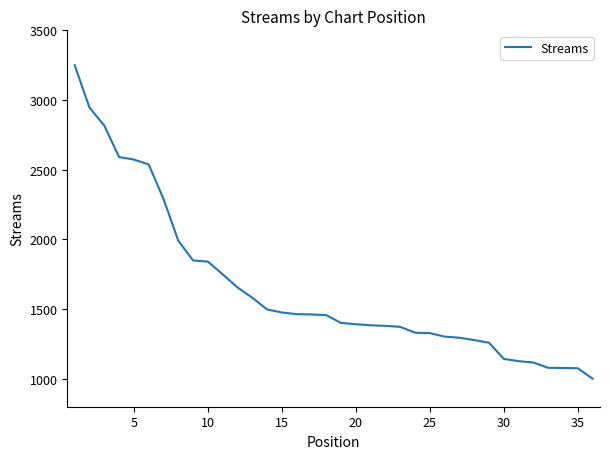

What is the difference between the maximum and minimum values?

2249